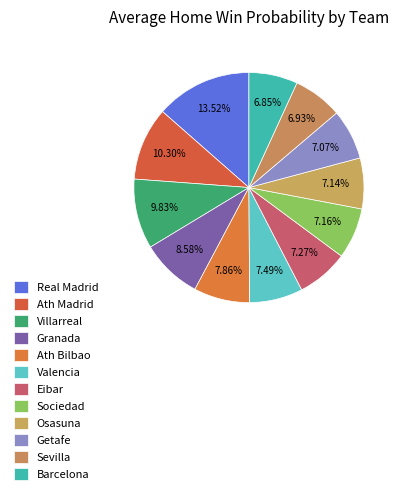

How many slices are in this pie chart?

12